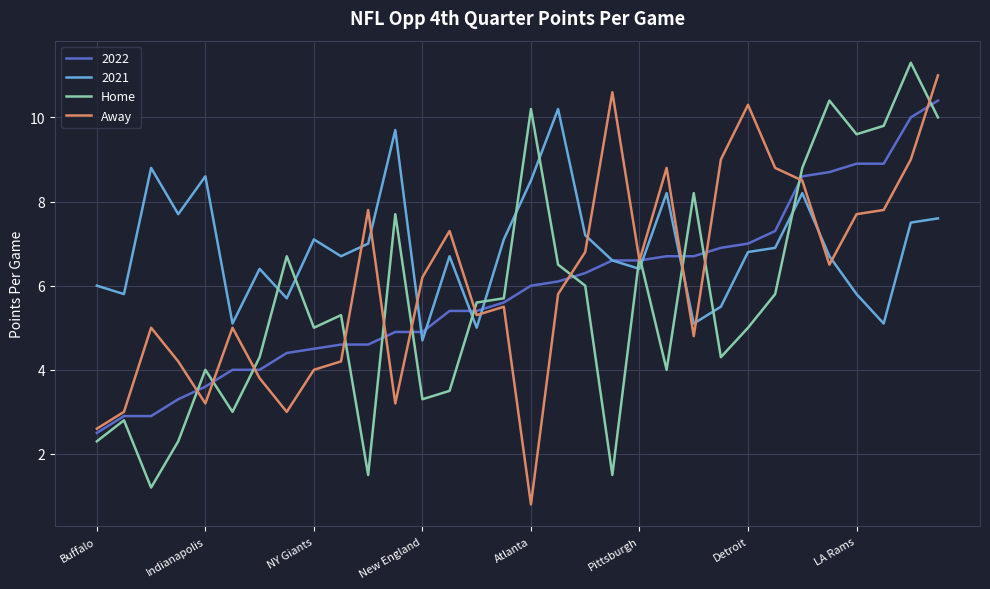

What is the maximum value shown in the chart?

11.3